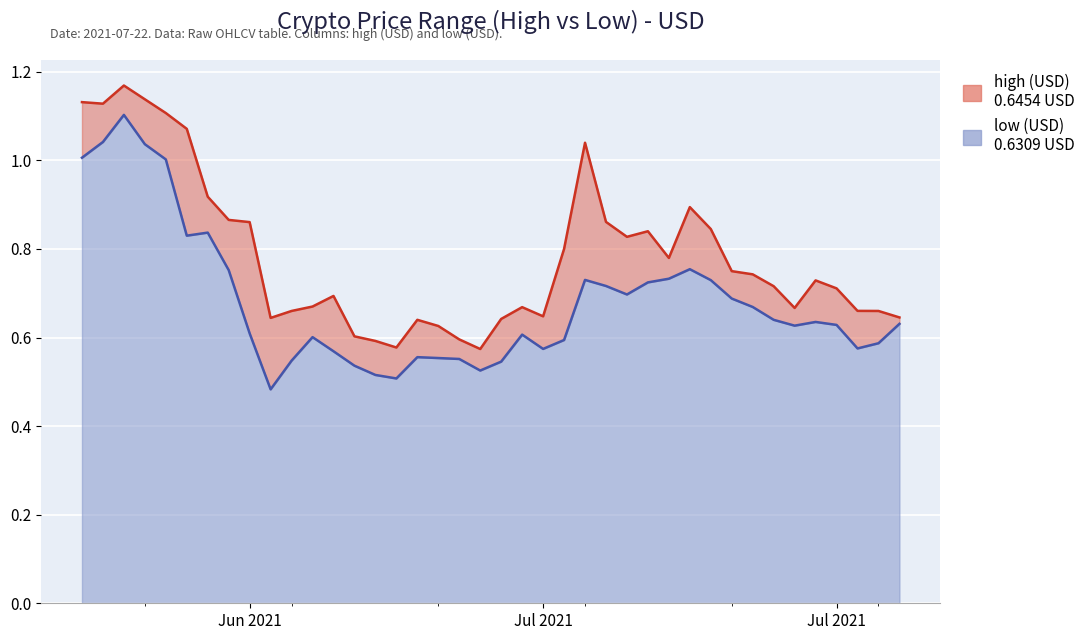

Rank the series at 2021-07-14 from lowest to highest value.

low (USD), high (USD)